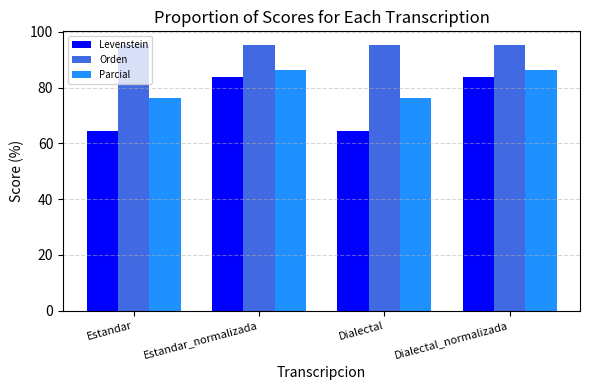

List the series in order of their peak value, highest first.

Orden, Parcial, Levenstein